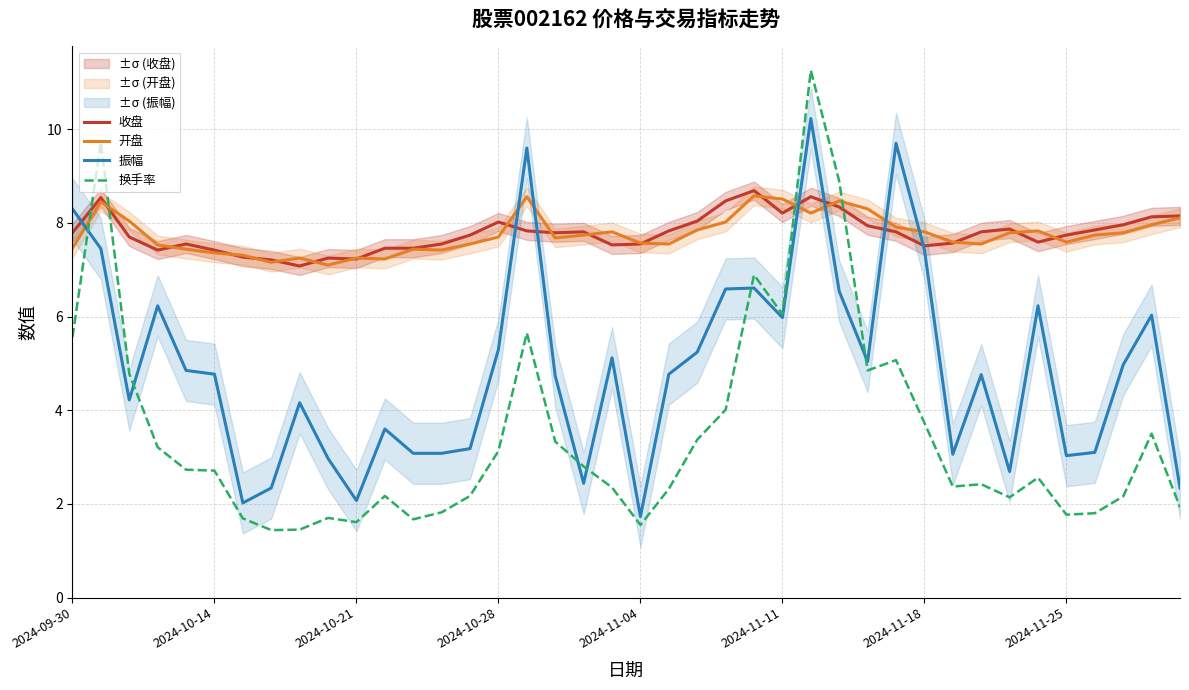

Which series ends up on top after the final intersection of 收盘 and 换手率?

收盘